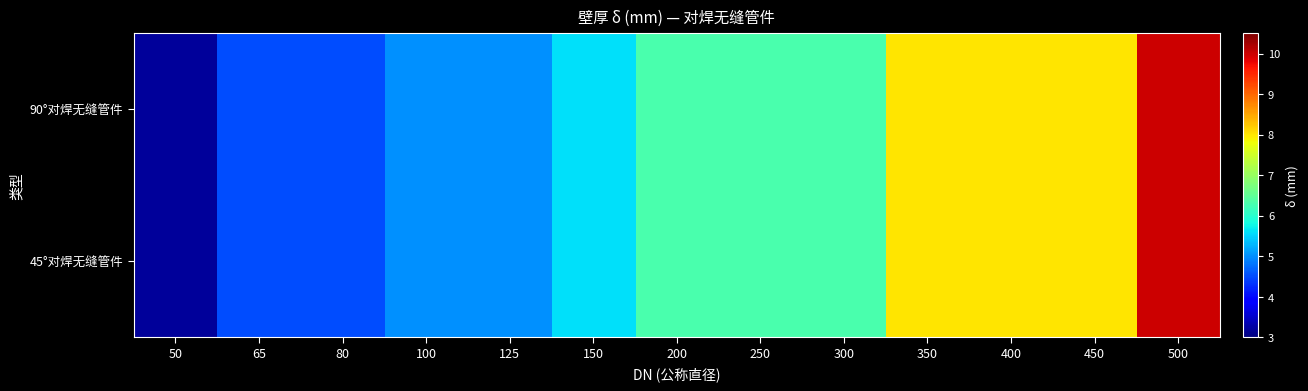

Which category has the highest value across all series?

500